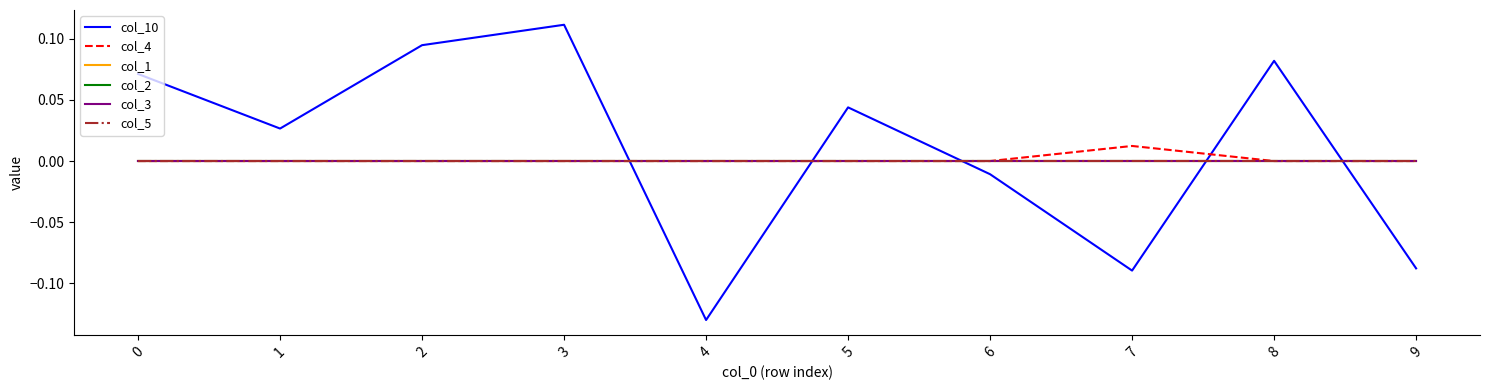

True or false: col_1 and col_5 cross at least once.

False